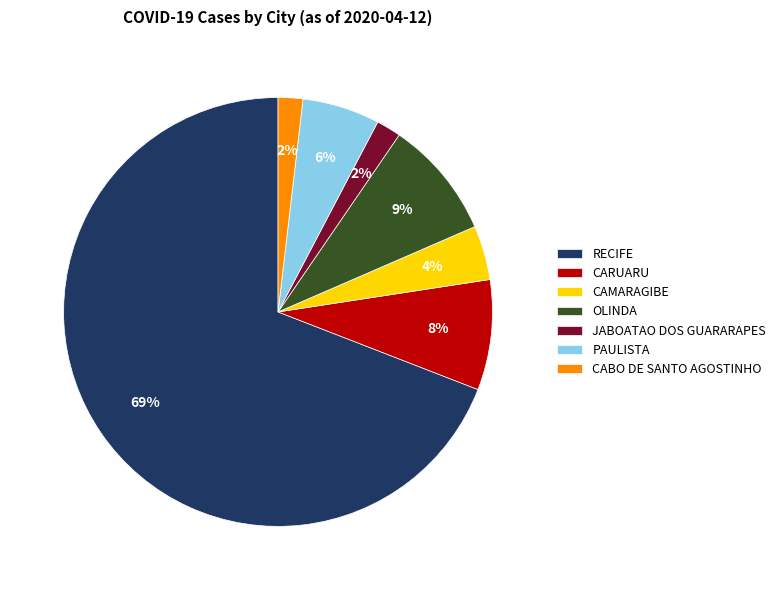

To the nearest percent, what is the combined percentage of PAULISTA and RECIFE?

75%